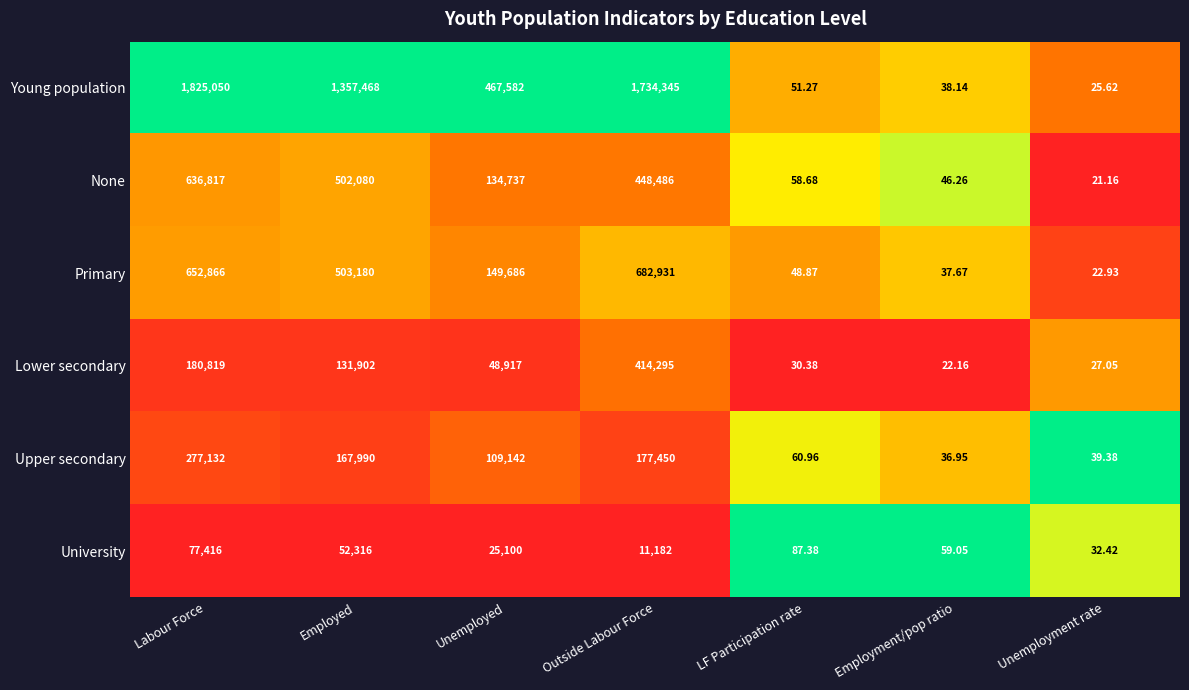

Which series has the largest total across all categories?

Young population